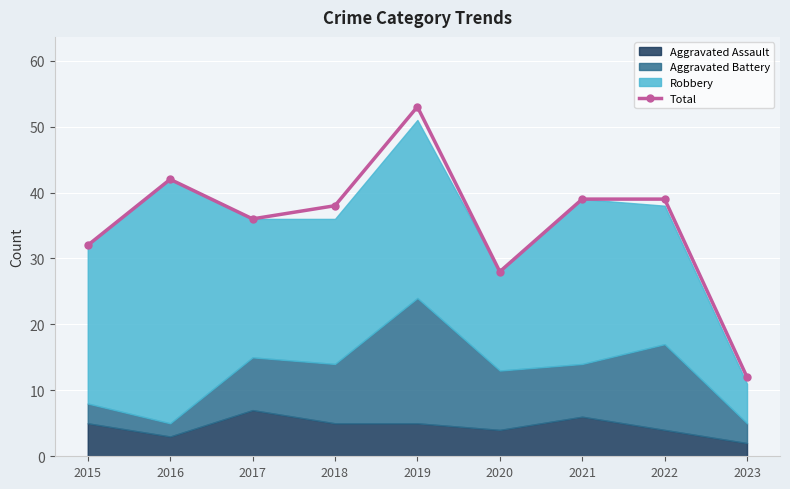

Rank the categories by value from highest to lowest.

2019, 2016, 2021, 2022, 2018, 2017, 2015, 2020, 2023